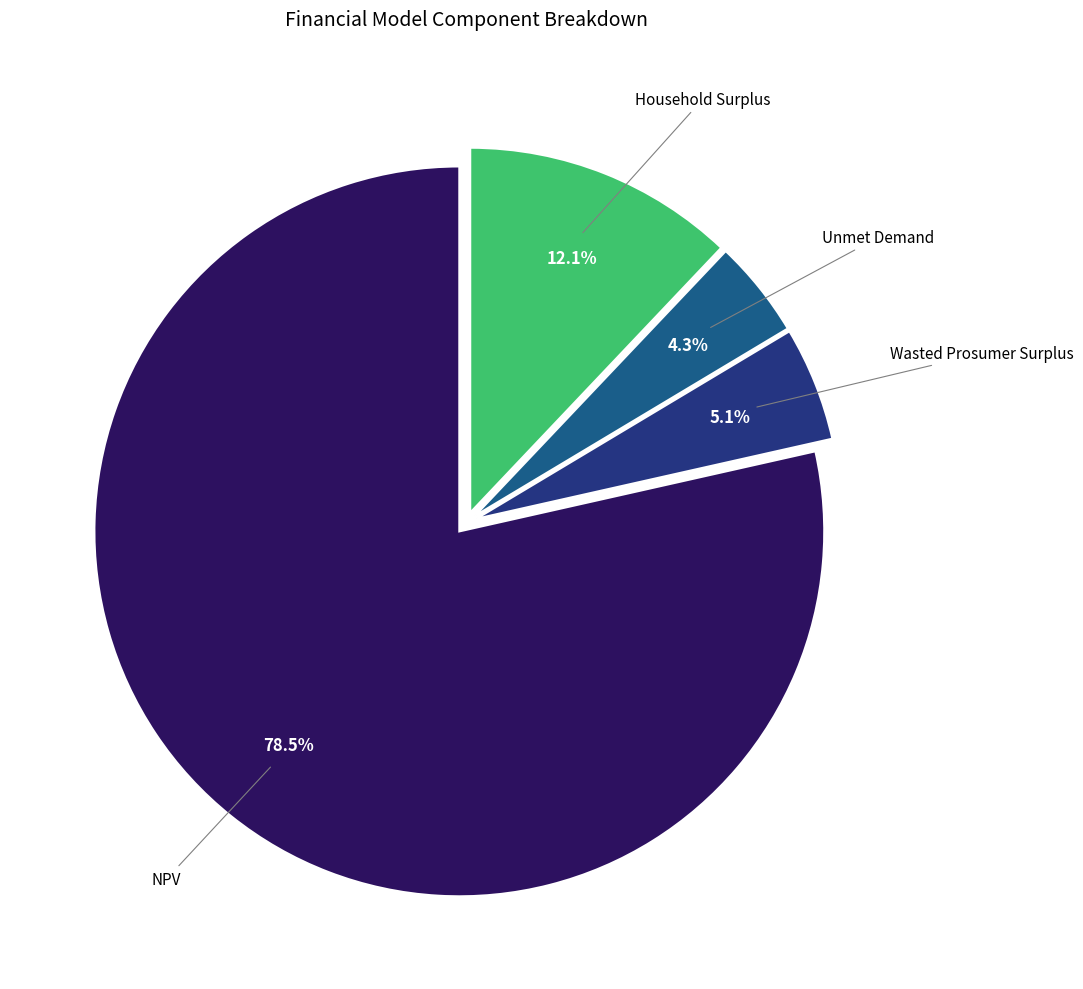

Is there a majority slice in this chart?

Yes